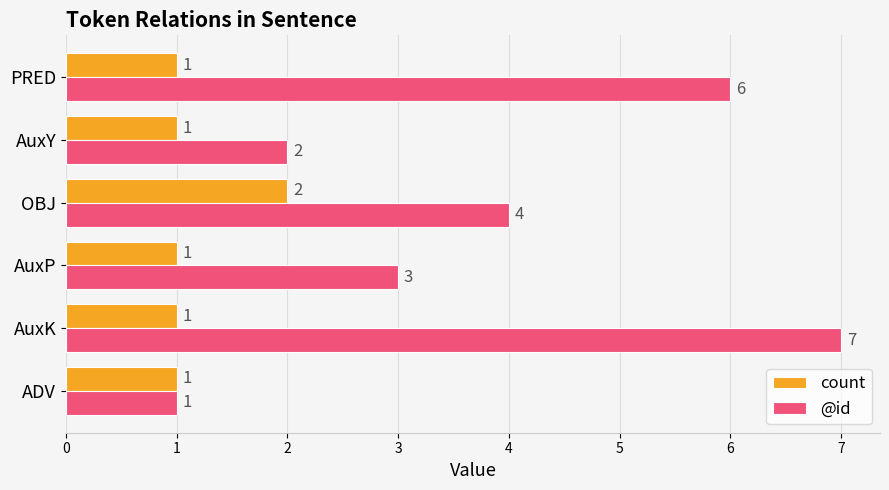

Which series changed the most between AuxP and AuxY?

@id